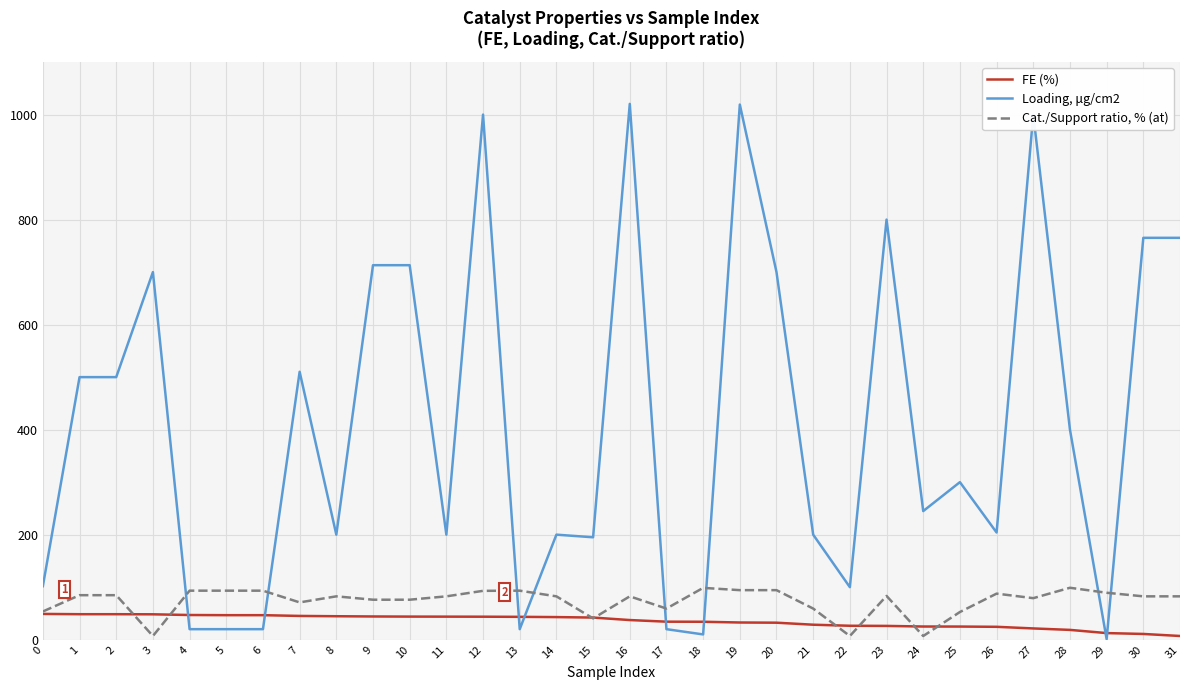

How many lines are shown in the chart?

3